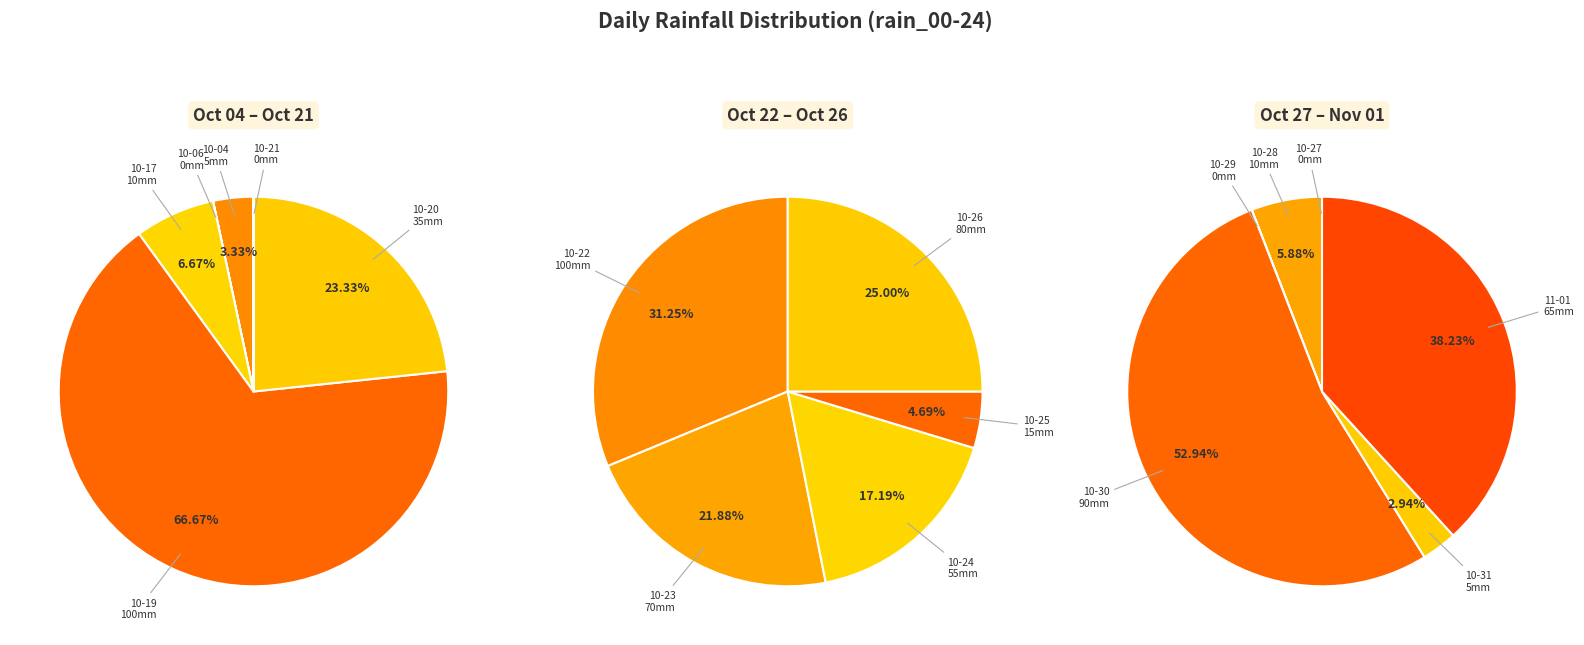

Is it true that 2023-10-26 is 6% of the pie?

False